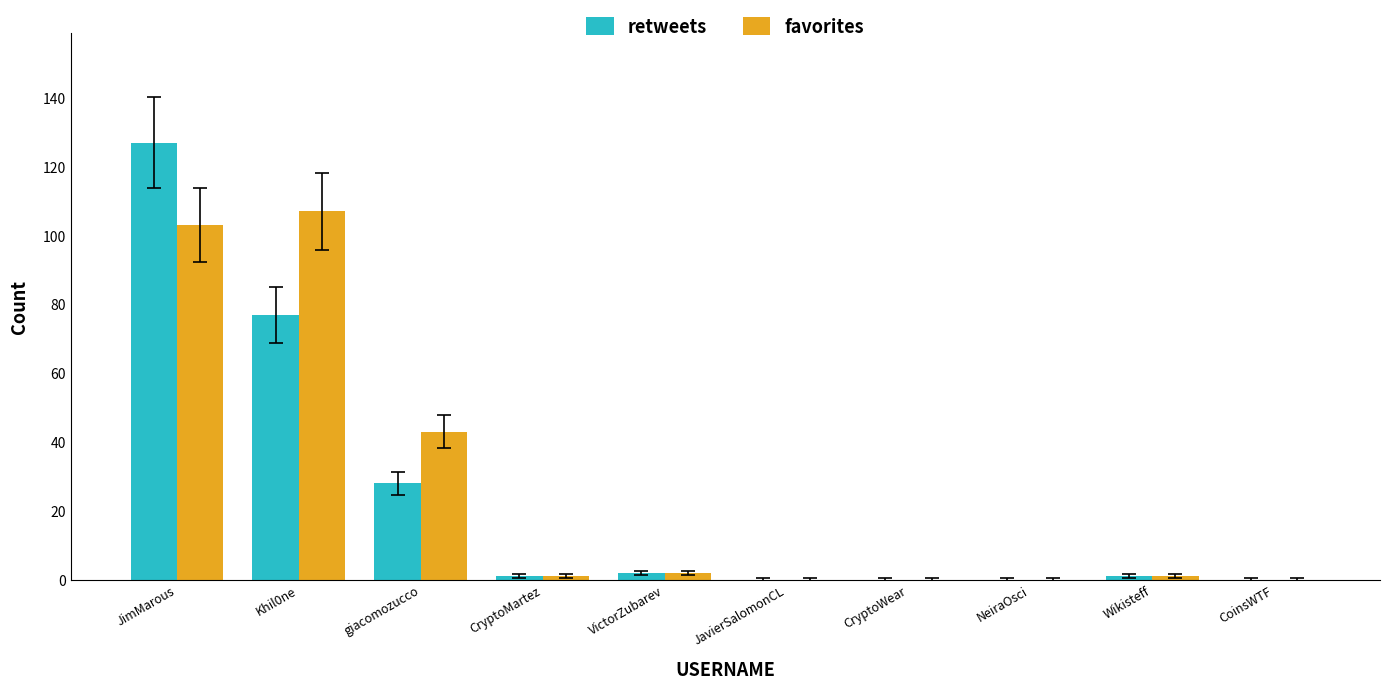

Which series changed the most between Khil0ne and CryptoMartez?

favorites